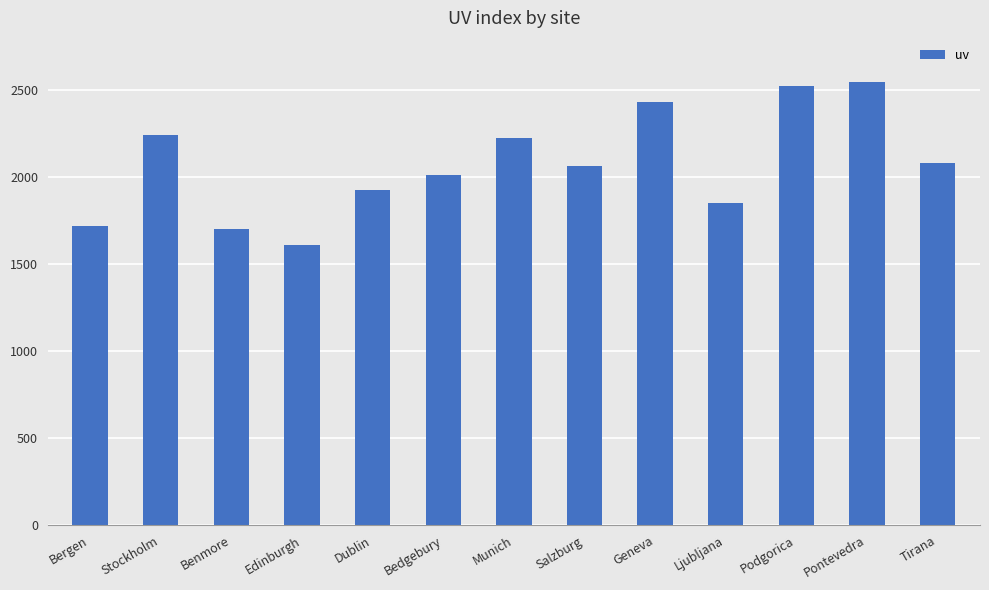

What is the value of the 2nd bar from the left?

2243